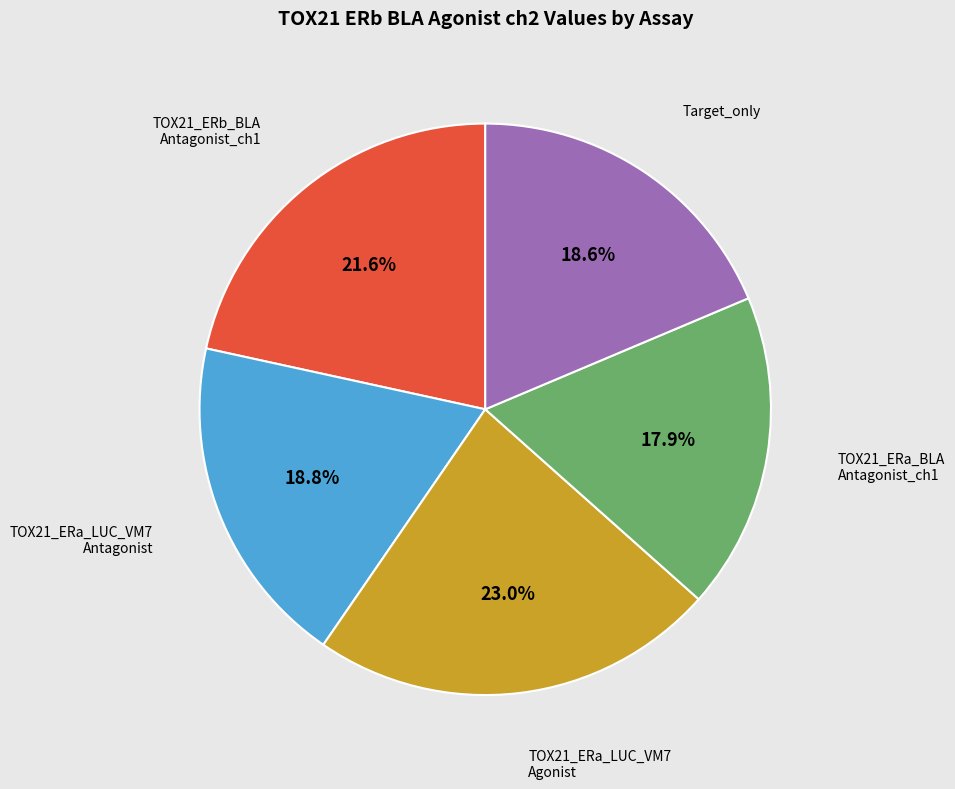

Is there any slice that represents more than half of the pie?

No